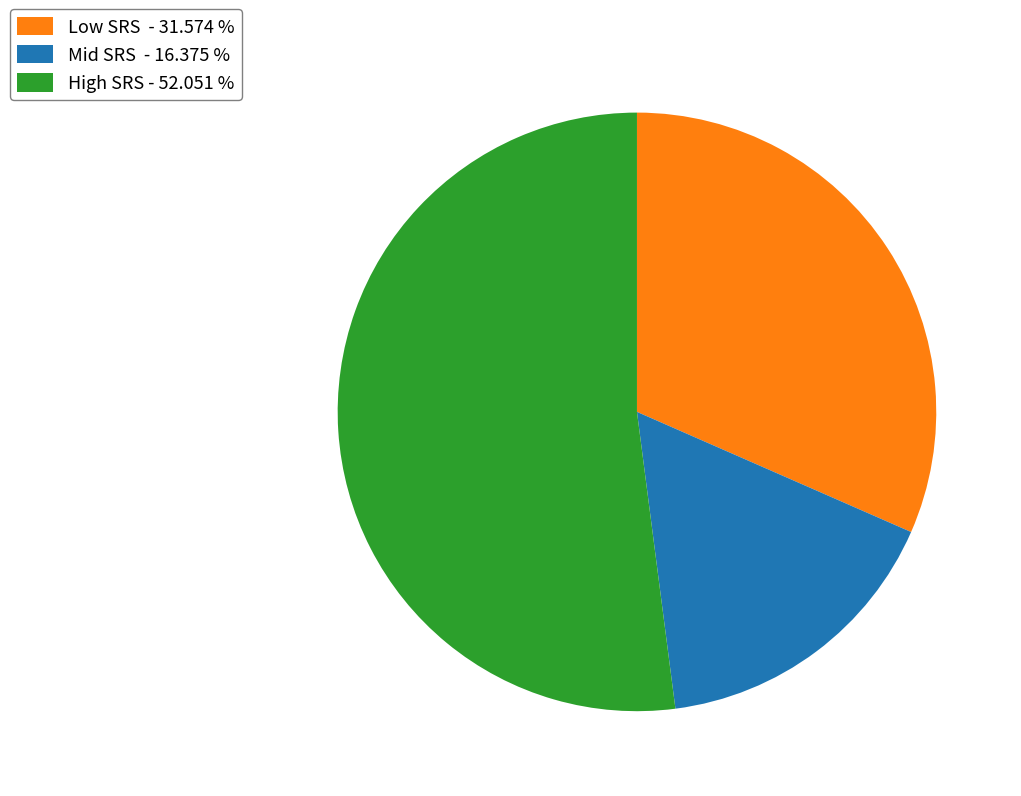

What is the smallest slice in the pie chart?

Mid SRS - 16.375 %